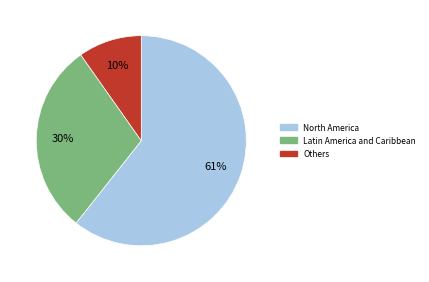

Which category has the biggest portion of the pie?

North America